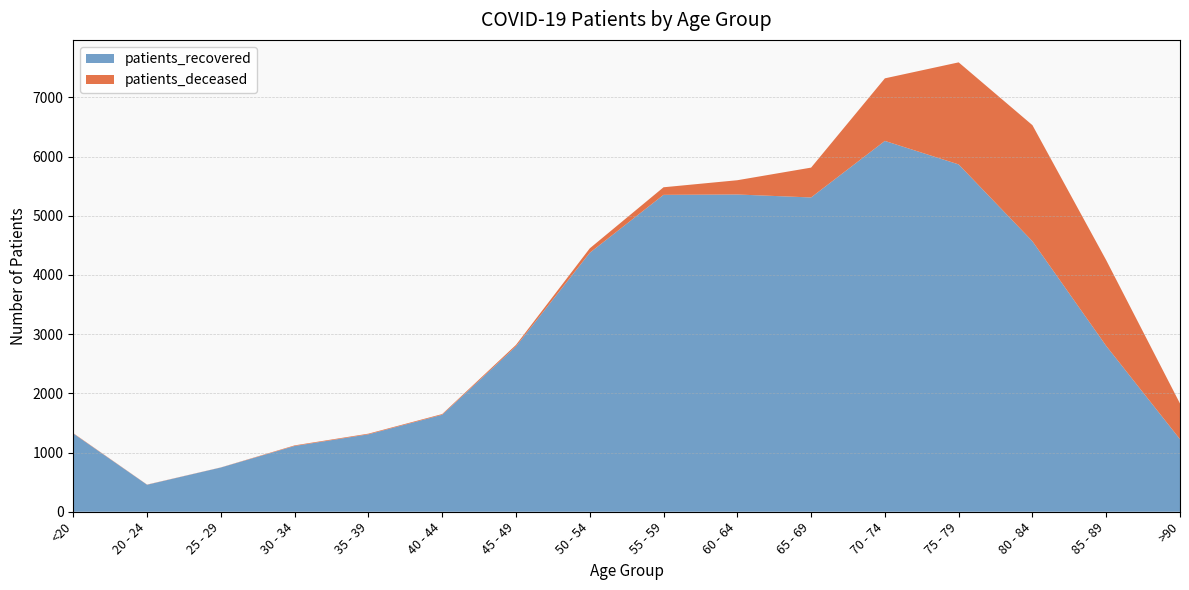

Reading left to right, transcribe all the data shown in this chart.

patients_deceased: <20=6	20 - 24=3	25 - 29=2	30 - 34=10	35 - 39=11	40 - 44=12	45 - 49=25	50 - 54=75	55 - 59=128	60 - 64=241	65 - 69=504	70 - 74=1057	75 - 79=1724	80 - 84=1961	85 - 89=1448	>90=603
patients_recovered: <20=1322	20 - 24=456	25 - 29=747	30 - 34=1111	35 - 39=1308	40 - 44=1638	45 - 49=2793	50 - 54=4374	55 - 59=5353	60 - 64=5359	65 - 69=5309	70 - 74=6264	75 - 79=5867	80 - 84=4569	85 - 89=2801	>90=1225